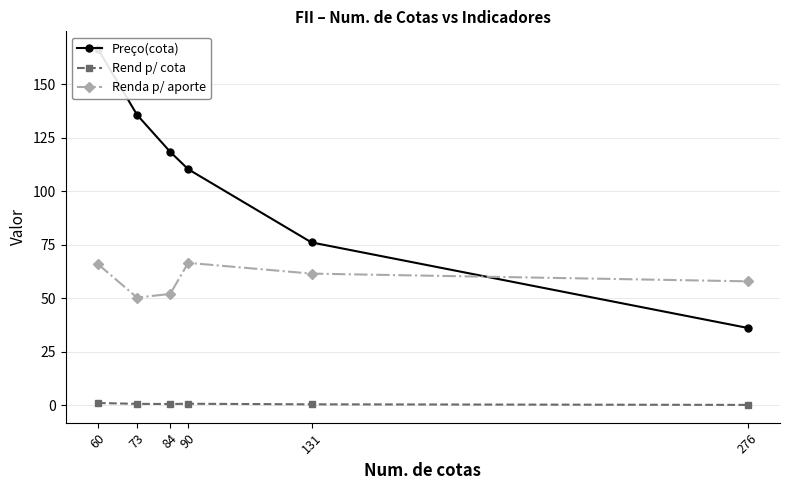

Rank the series by their average value, from highest to lowest.

Preço(cota), Renda p/ aporte, Rend p/ cota